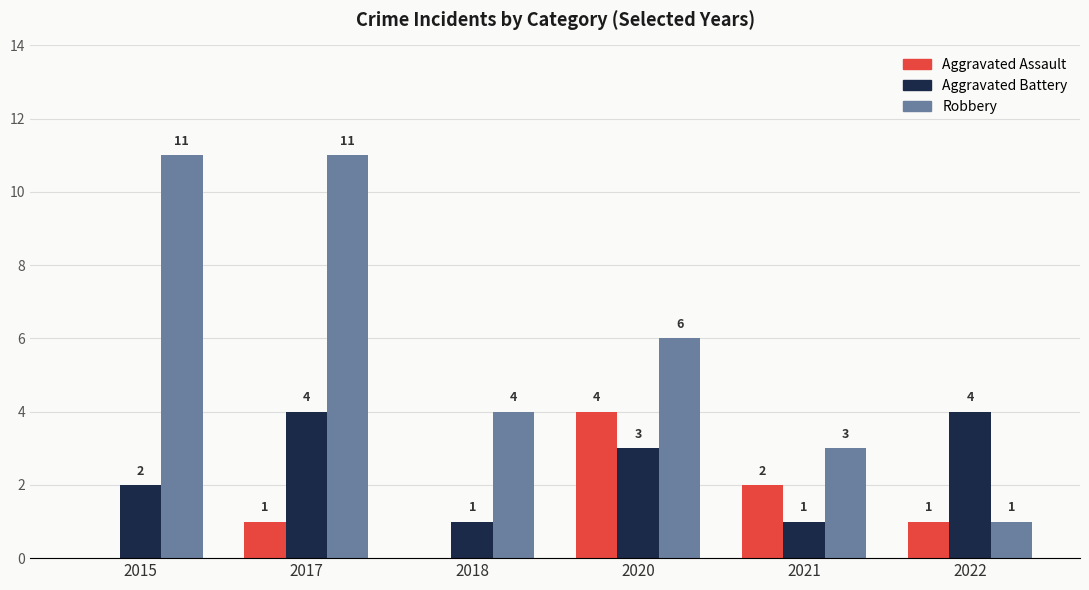

What is the average value of the Robbery series?

6